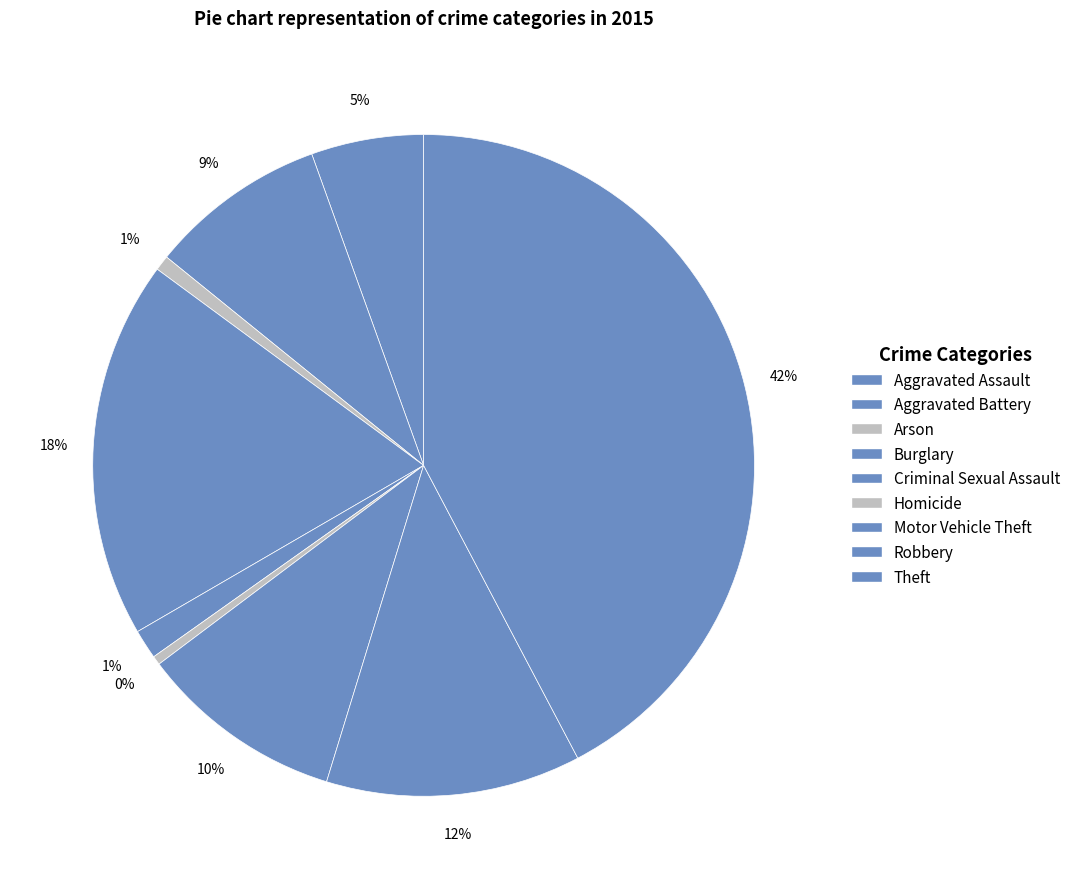

The Aggravated Battery slice represents 1% of the pie. True or false?

False